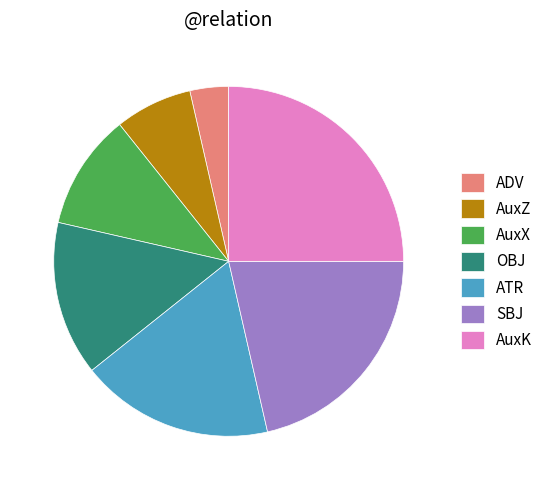

How many slices are in this pie chart?

7